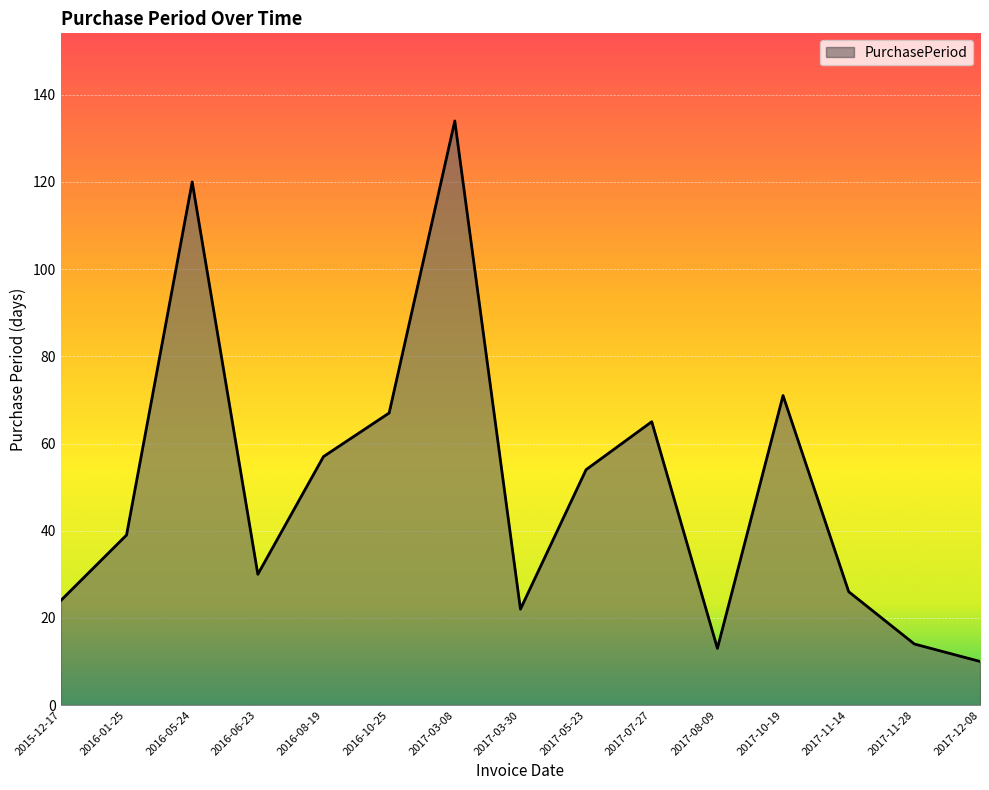

What is the average value?

50